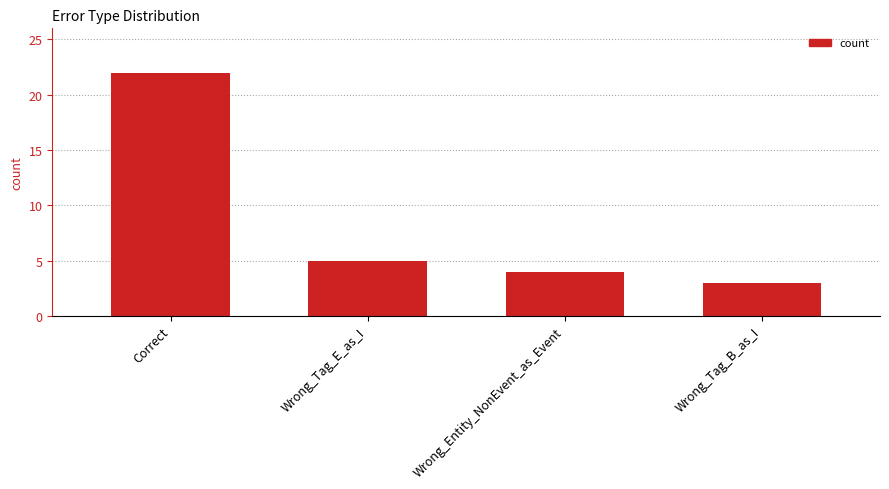

What is the label of the 4th bar from the left?

Wrong_Tag_B_as_I